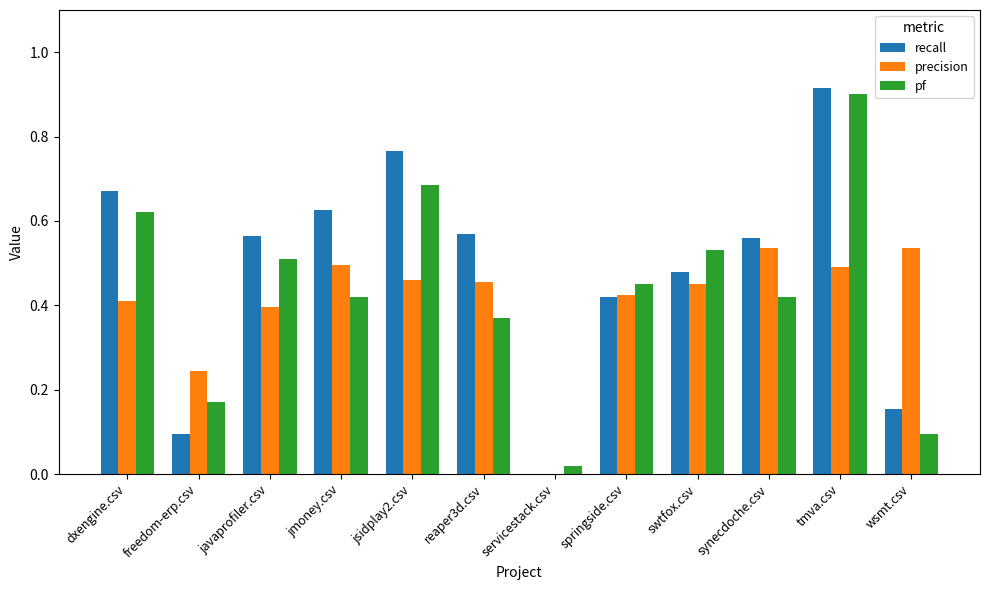

How many groups of bars are there?

12